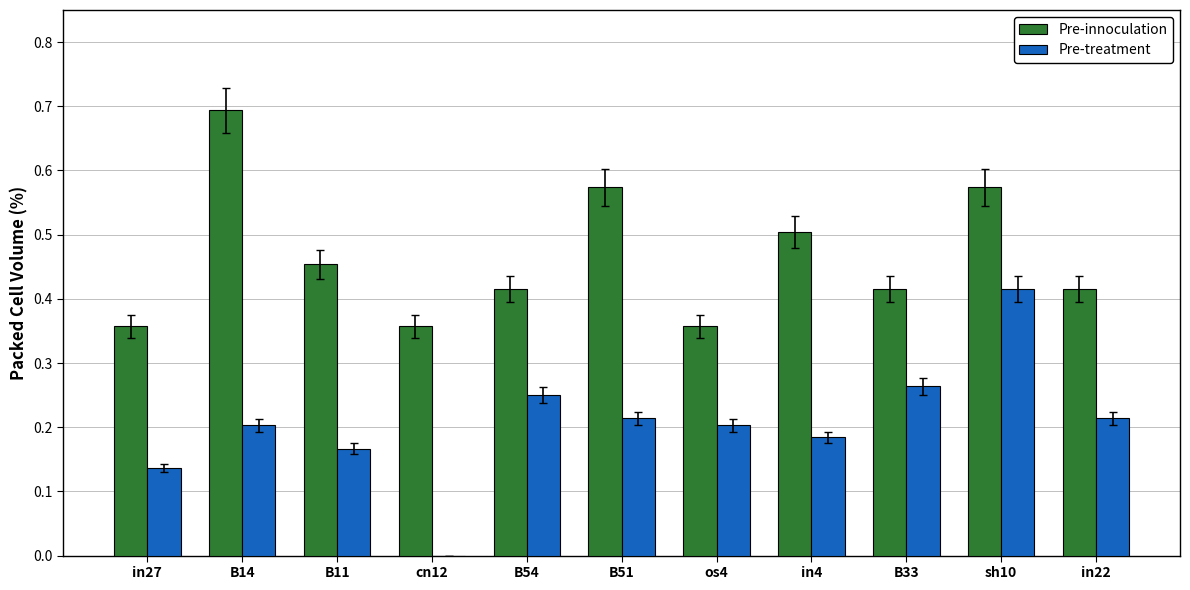

Which series changed the most between cn12 and B33?

Pre-treatment